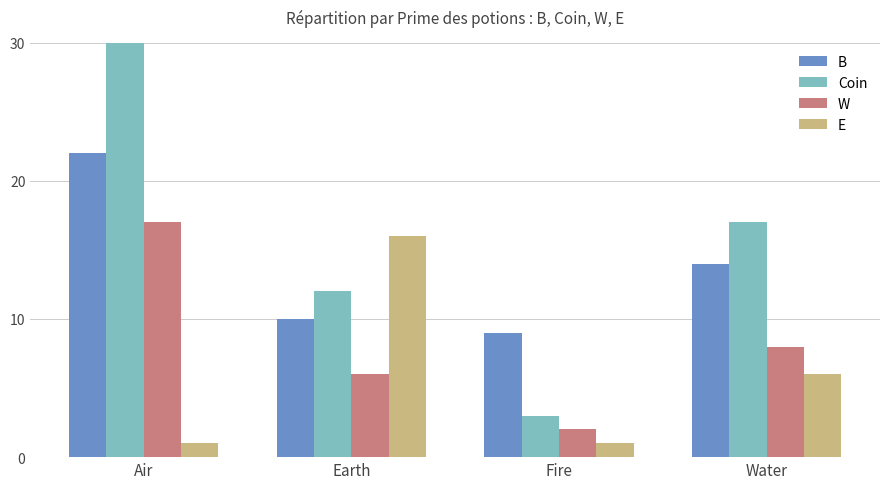

How many series are shown in this chart?

4